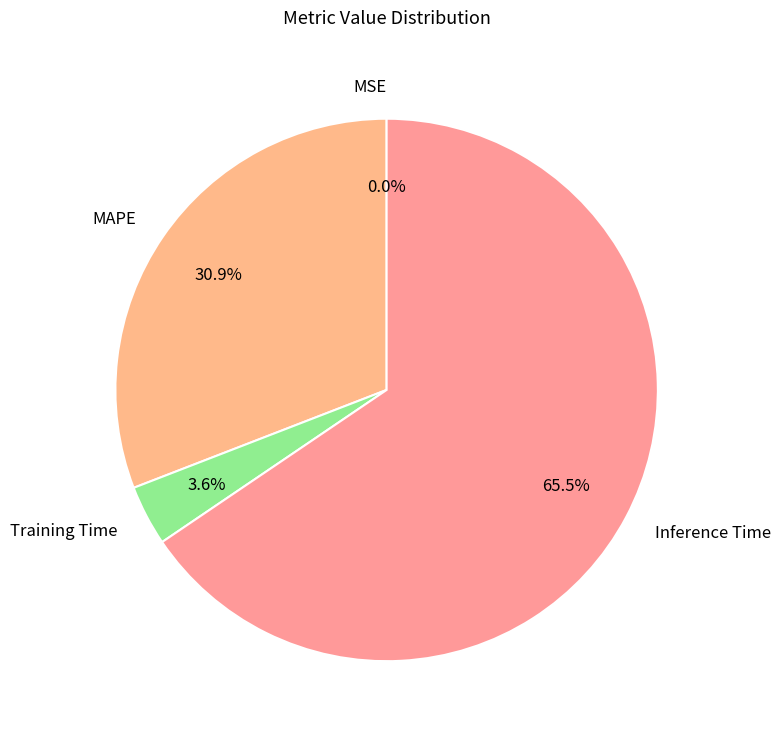

Between Inference Time and Training Time, which is larger?

Inference Time